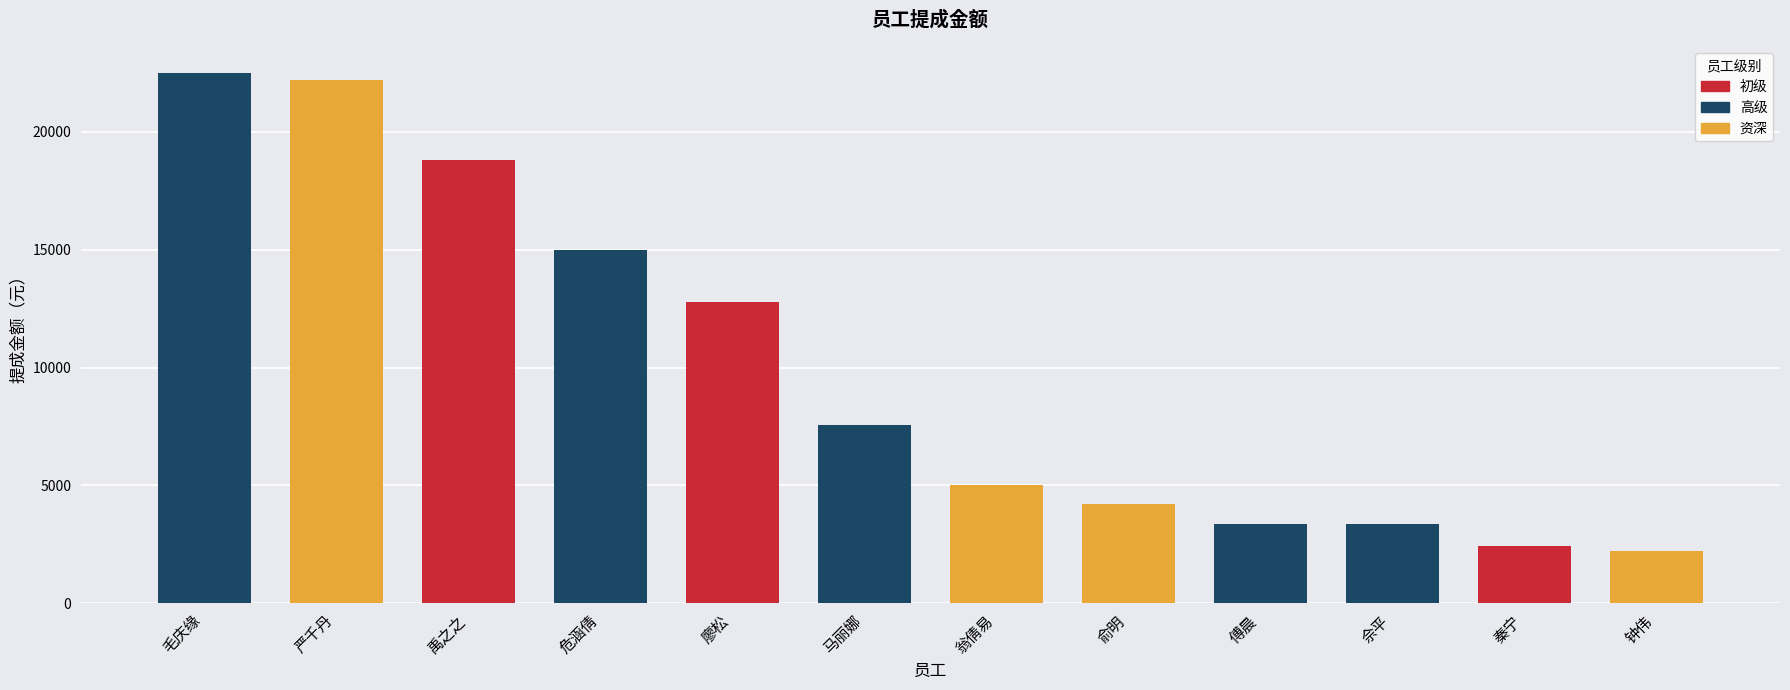

Between 傅晨 and 禹之之, which is larger?

禹之之